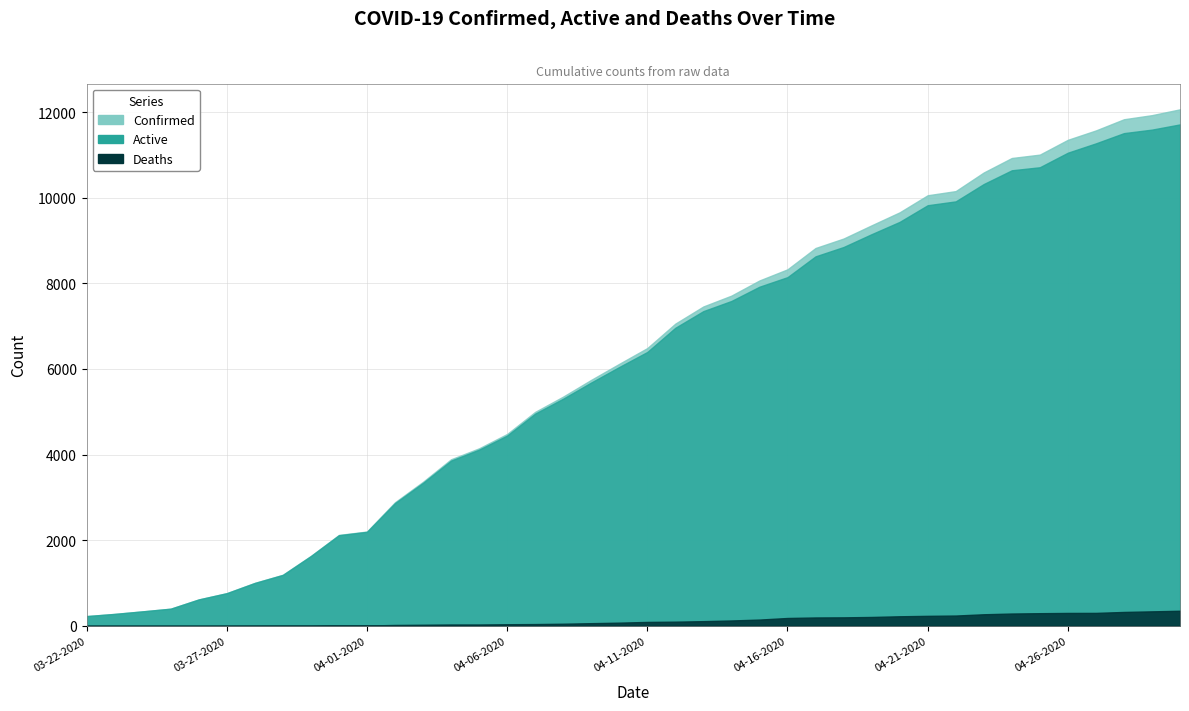

True or false: Deaths and Active cross at least once.

False